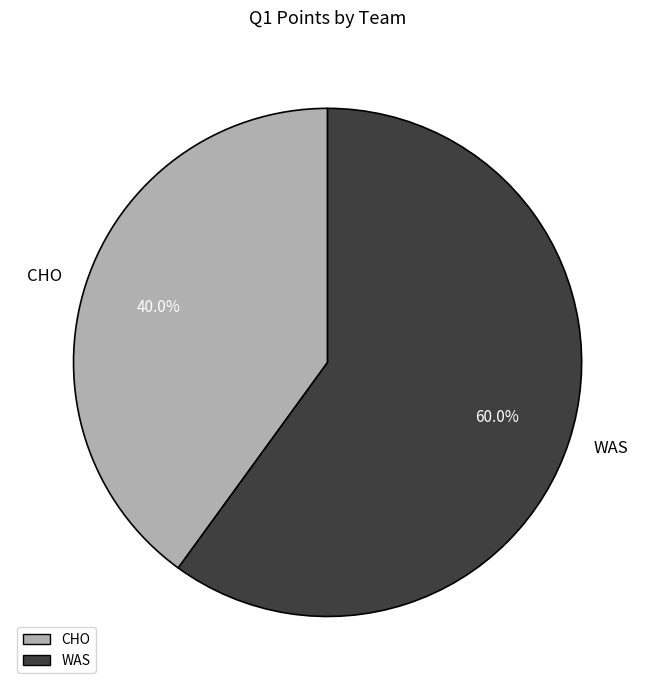

Does WAS represent more than half of the total?

Yes